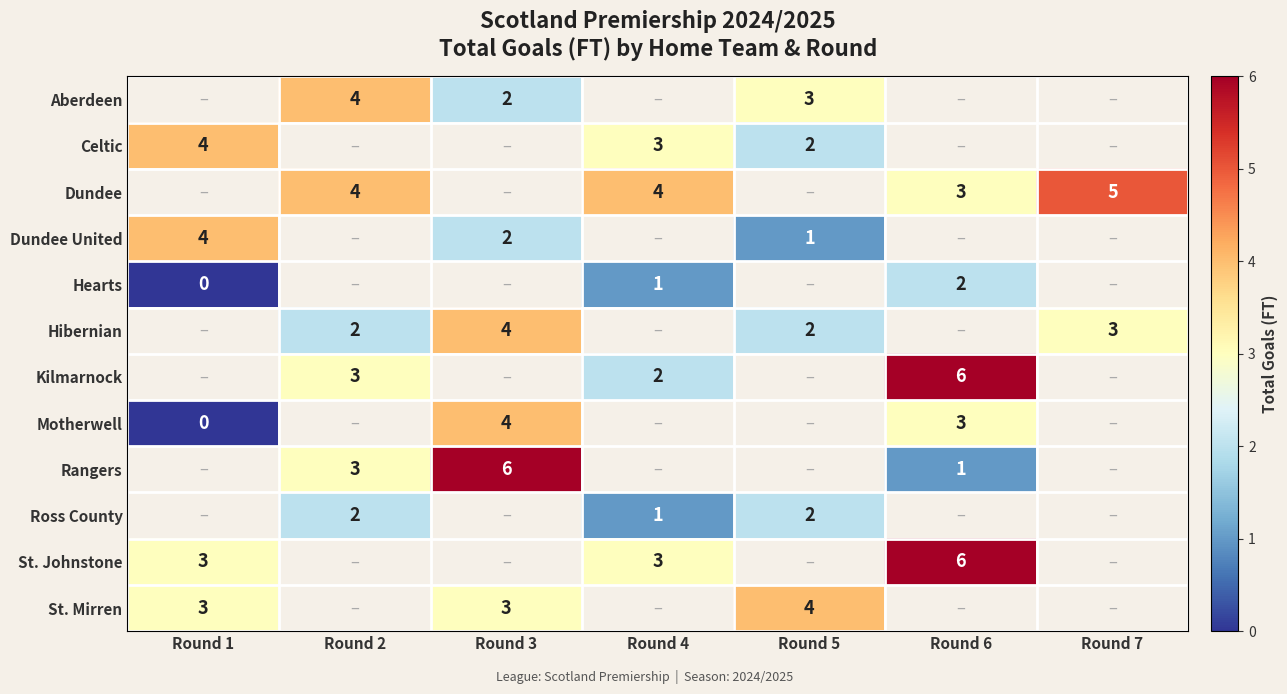

The Motherwell series shows 4 at Round 6. True or false?

False